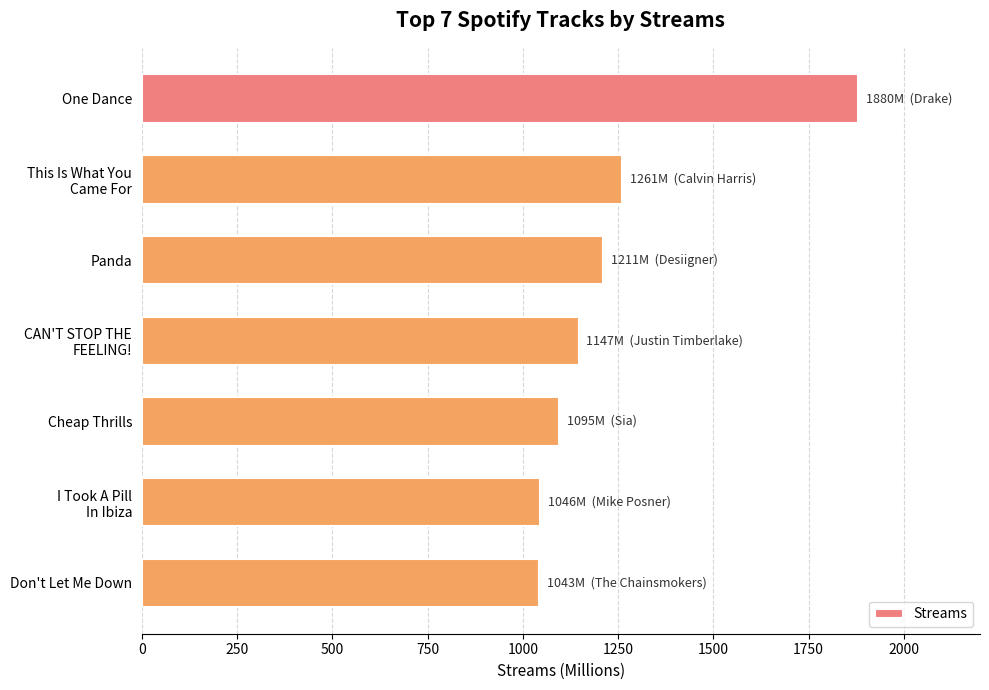

What is the maximum value shown in the chart?

1880